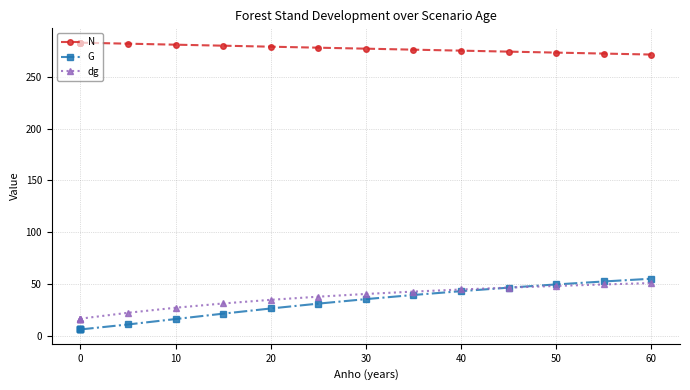

How many values in the dg series exceed 34?

9